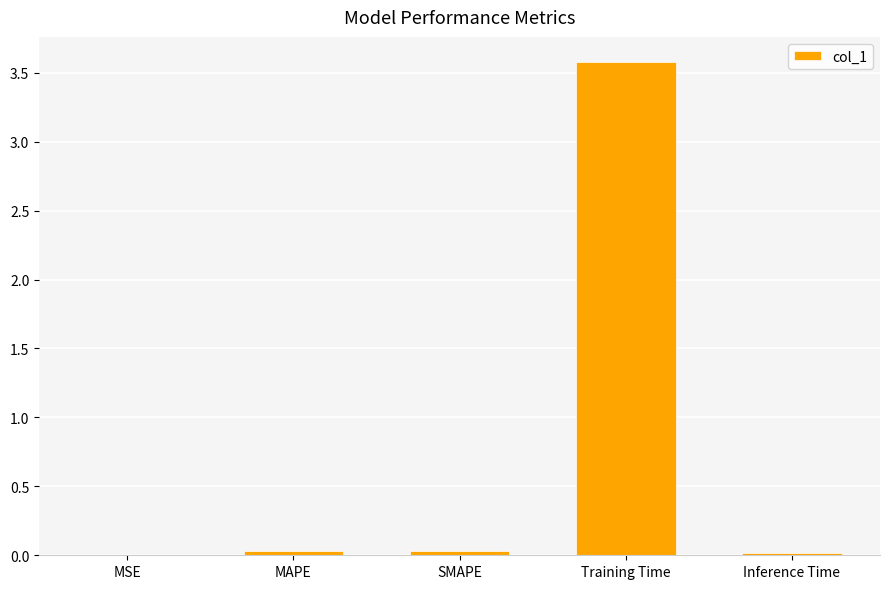

Is it true that the value at SMAPE is 0.0?

True